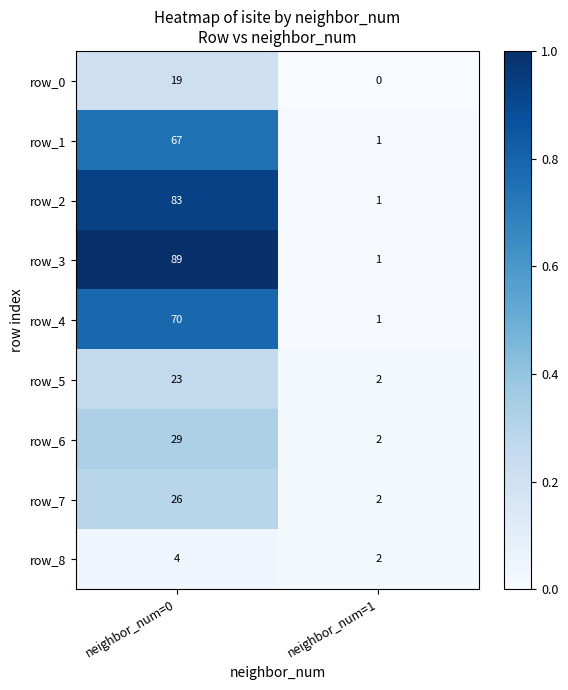

Reading left to right, what are all the values shown in this chart?

row_0: neighbor_num=0=19	neighbor_num=1=0
row_1: neighbor_num=0=67	neighbor_num=1=1
row_2: neighbor_num=0=83	neighbor_num=1=1
row_3: neighbor_num=0=89	neighbor_num=1=1
row_4: neighbor_num=0=70	neighbor_num=1=1
row_5: neighbor_num=0=23	neighbor_num=1=2
row_6: neighbor_num=0=29	neighbor_num=1=2
row_7: neighbor_num=0=26	neighbor_num=1=2
row_8: neighbor_num=0=4	neighbor_num=1=2